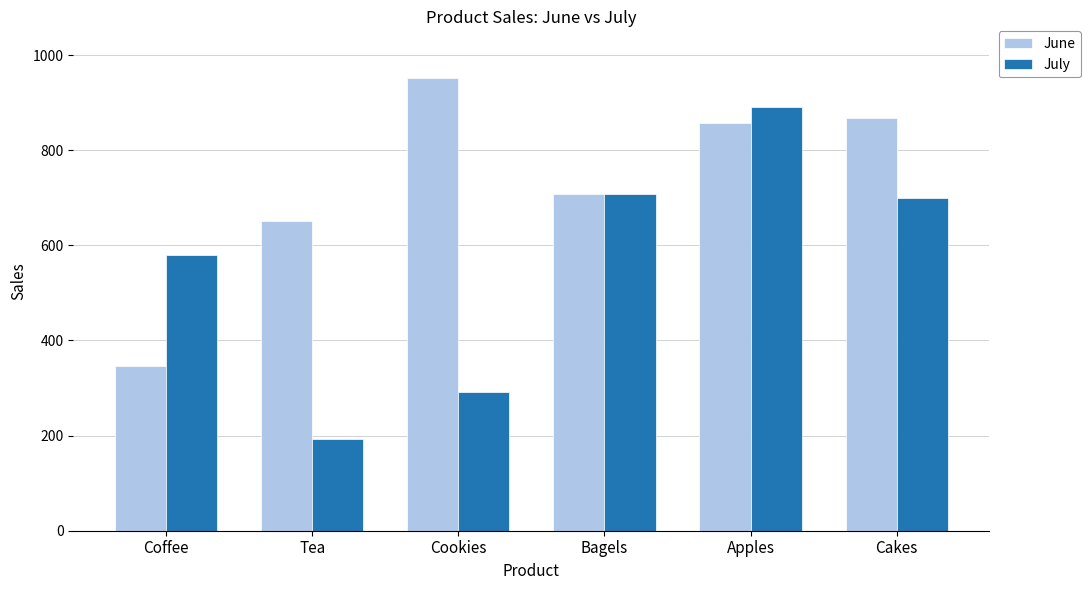

Are the bars grouped side by side (vs. stacked)?

Yes